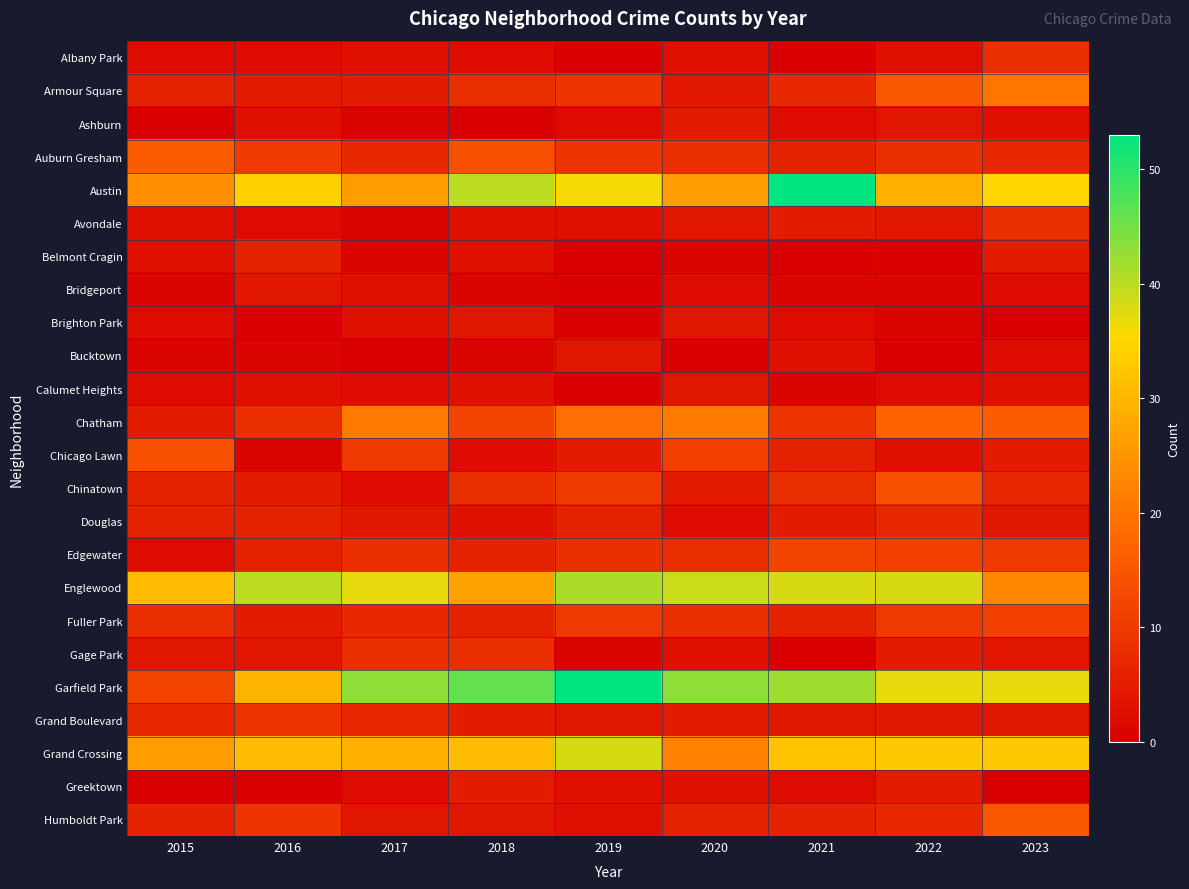

Reading right to left, transcribe all the data shown in this chart.

Albany Park: 2023=8	2022=3	2021=0	2020=3	2019=0	2018=2	2017=3	2016=2	2015=2
Armour Square: 2023=20	2022=15	2021=7	2020=4	2019=9	2018=8	2017=5	2016=5	2015=6
Ashburn: 2023=3	2022=4	2021=2	2020=5	2019=2	2018=0	2017=1	2016=3	2015=0
Auburn Gresham: 2023=7	2022=8	2021=6	2020=8	2019=9	2018=14	2017=7	2016=10	2015=16
Austin: 2023=35	2022=29	2021=53	2020=26	2019=36	2018=40	2017=26	2016=34	2015=24
Avondale: 2023=8	2022=4	2021=5	2020=4	2019=3	2018=3	2017=1	2016=2	2015=3
Belmont Cragin: 2023=5	2022=0	2021=0	2020=1	2019=0	2018=3	2017=1	2016=6	2015=3
Bridgeport: 2023=2	2022=1	2021=1	2020=2	2019=0	2018=1	2017=3	2016=4	2015=1
Brighton Park: 2023=0	2022=1	2021=2	2020=4	2019=0	2018=4	2017=3	2016=0	2015=2
Bucktown: 2023=2	2022=0	2021=3	2020=0	2019=4	2018=1	2017=0	2016=1	2015=1
Calumet Heights: 2023=3	2022=2	2021=1	2020=4	2019=0	2018=3	2017=2	2016=3	2015=2
Chatham: 2023=16	2022=17	2021=9	2020=21	2019=19	2018=12	2017=21	2016=8	2015=5
Chicago Lawn: 2023=5	2022=3	2021=6	2020=11	2019=5	2018=2	2017=10	2016=1	2015=14
Chinatown: 2023=7	2022=14	2021=8	2020=5	2019=10	2018=8	2017=2	2016=5	2015=6
Douglas: 2023=4	2022=7	2021=5	2020=2	2019=6	2018=3	2017=4	2016=6	2015=6
Edgewater: 2023=10	2022=11	2021=12	2020=8	2019=8	2018=6	2017=8	2016=6	2015=2
Englewood: 2023=23	2022=38	2021=38	2020=39	2019=41	2018=27	2017=37	2016=40	2015=31
Fuller Park: 2023=11	2022=10	2021=6	2020=8	2019=10	2018=6	2017=7	2016=5	2015=8
Gage Park: 2023=4	2022=5	2021=0	2020=3	2019=1	2018=8	2017=8	2016=4	2015=4
Garfield Park: 2023=37	2022=37	2021=42	2020=43	2019=53	2018=46	2017=43	2016=30	2015=12
Grand Boulevard: 2023=4	2022=4	2021=4	2020=5	2019=4	2018=5	2017=7	2016=9	2015=7
Grand Crossing: 2023=33	2022=33	2021=32	2020=22	2019=38	2018=31	2017=29	2016=31	2015=26
Greektown: 2023=0	2022=5	2021=2	2020=3	2019=3	2018=5	2017=2	2016=0	2015=0
Humboldt Park: 2023=15	2022=7	2021=6	2020=6	2019=3	2018=4	2017=4	2016=9	2015=6